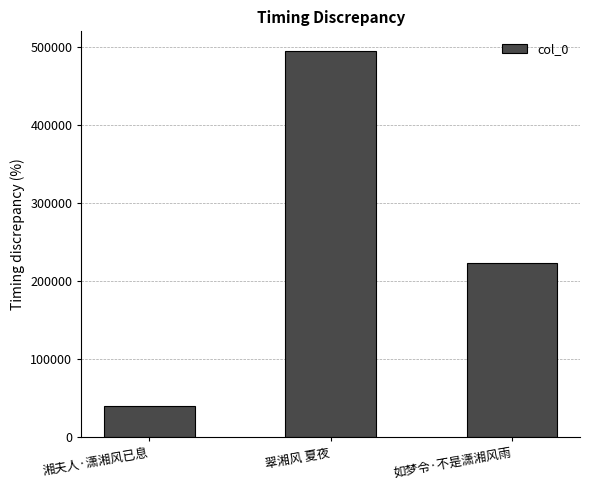

Which has a higher value, 如梦令·不是潇湘风雨 or 翠湘风 夏夜?

翠湘风 夏夜